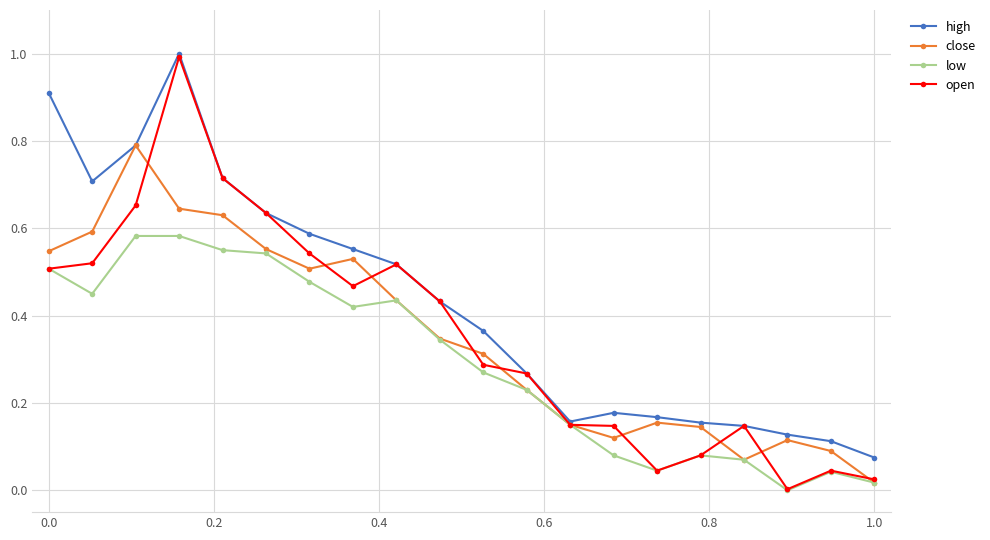

True or false: low has more than 1 interior local peaks.

True